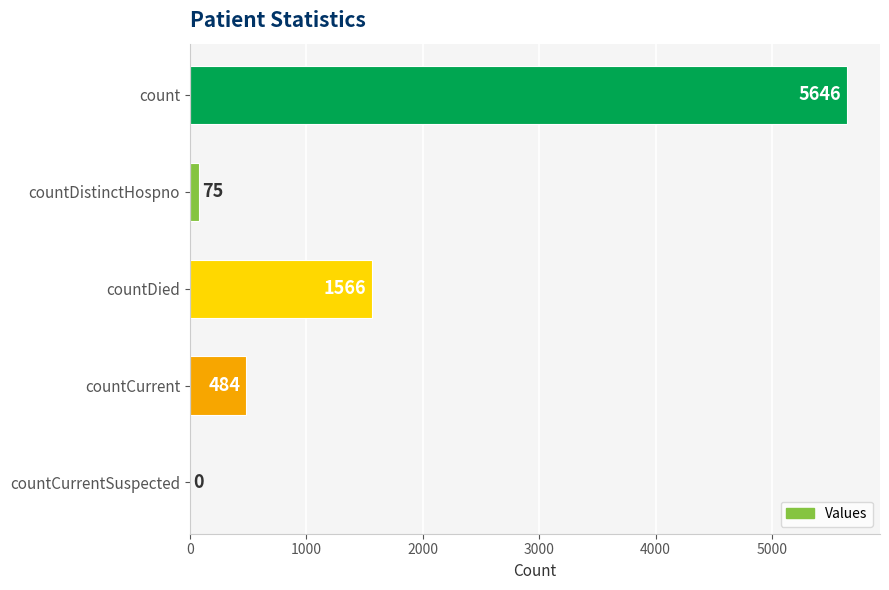

What is the average value?

1554